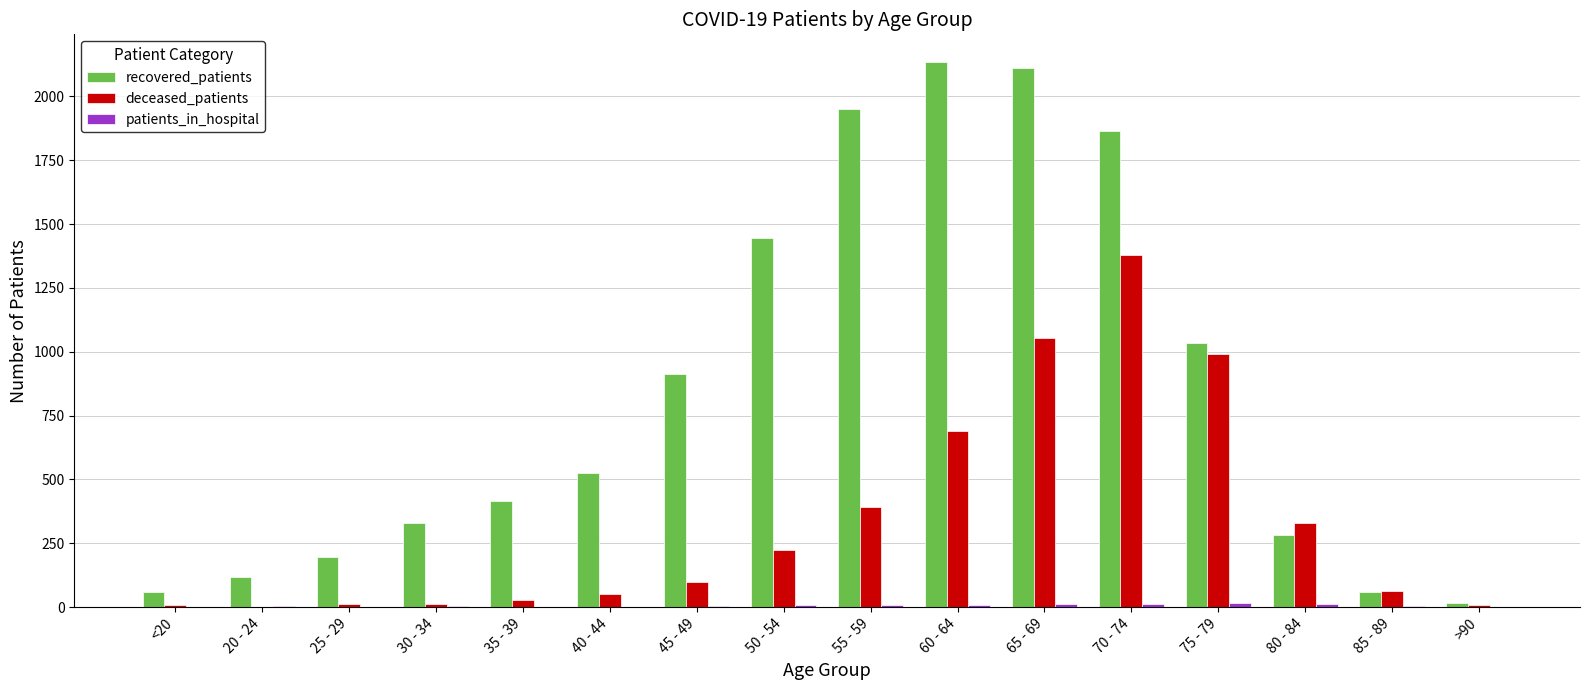

At which category is the sum across all series the highest?

70 - 74